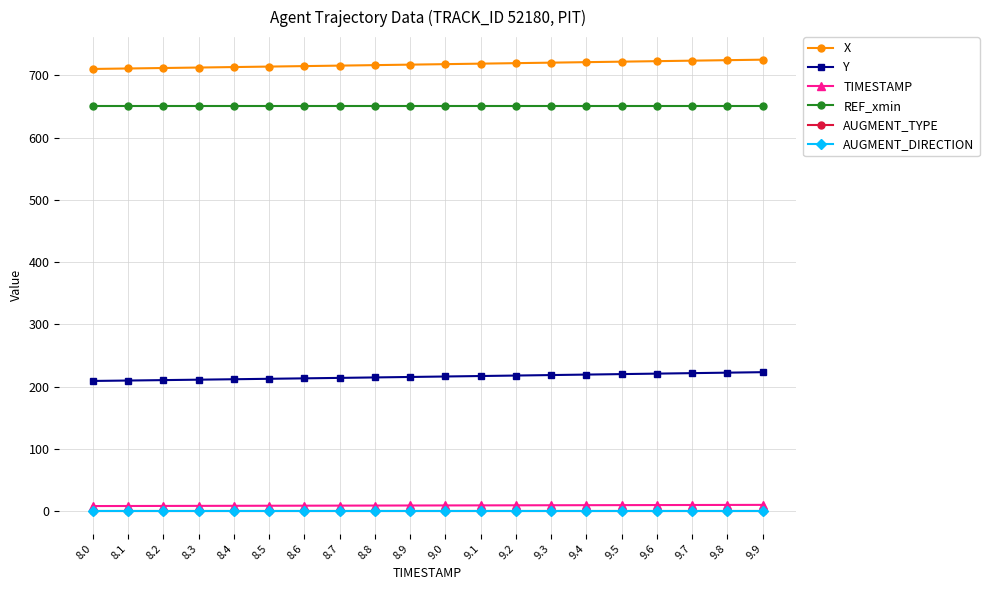

What is the total value across all series at 8.4?

1585.1